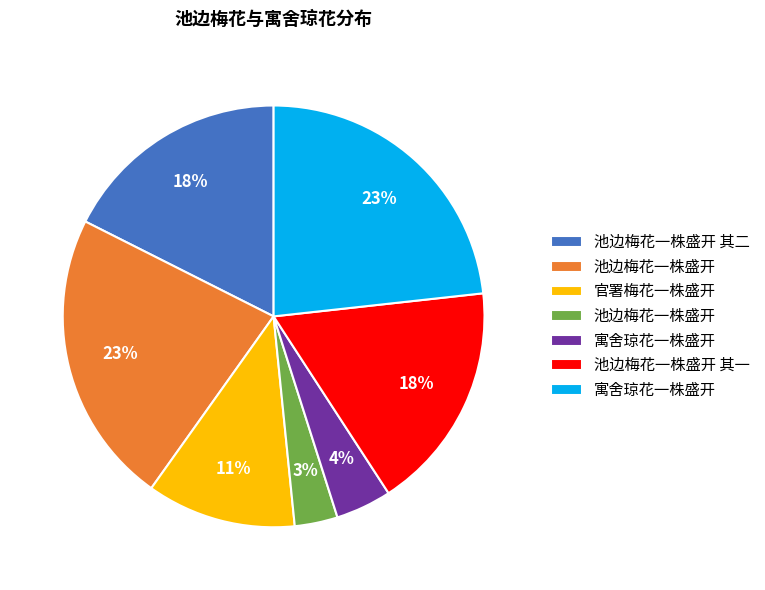

To the nearest percent, what is the average slice percentage?

14%